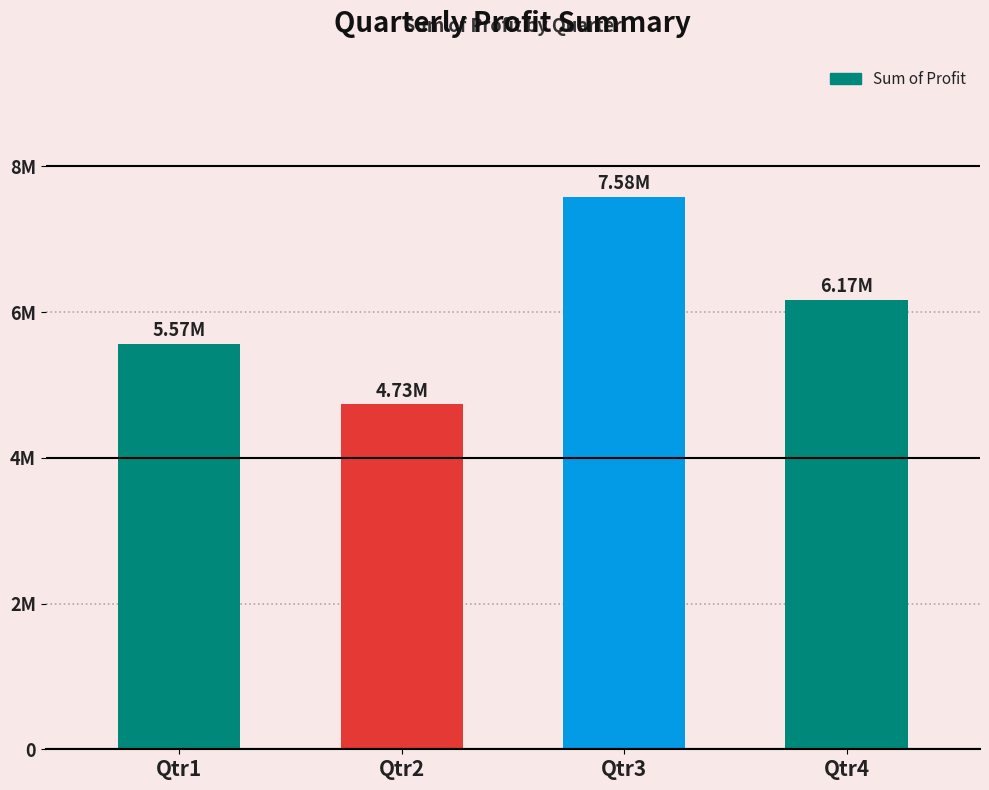

True or false: the data shows 4409507 at Qtr3.

False